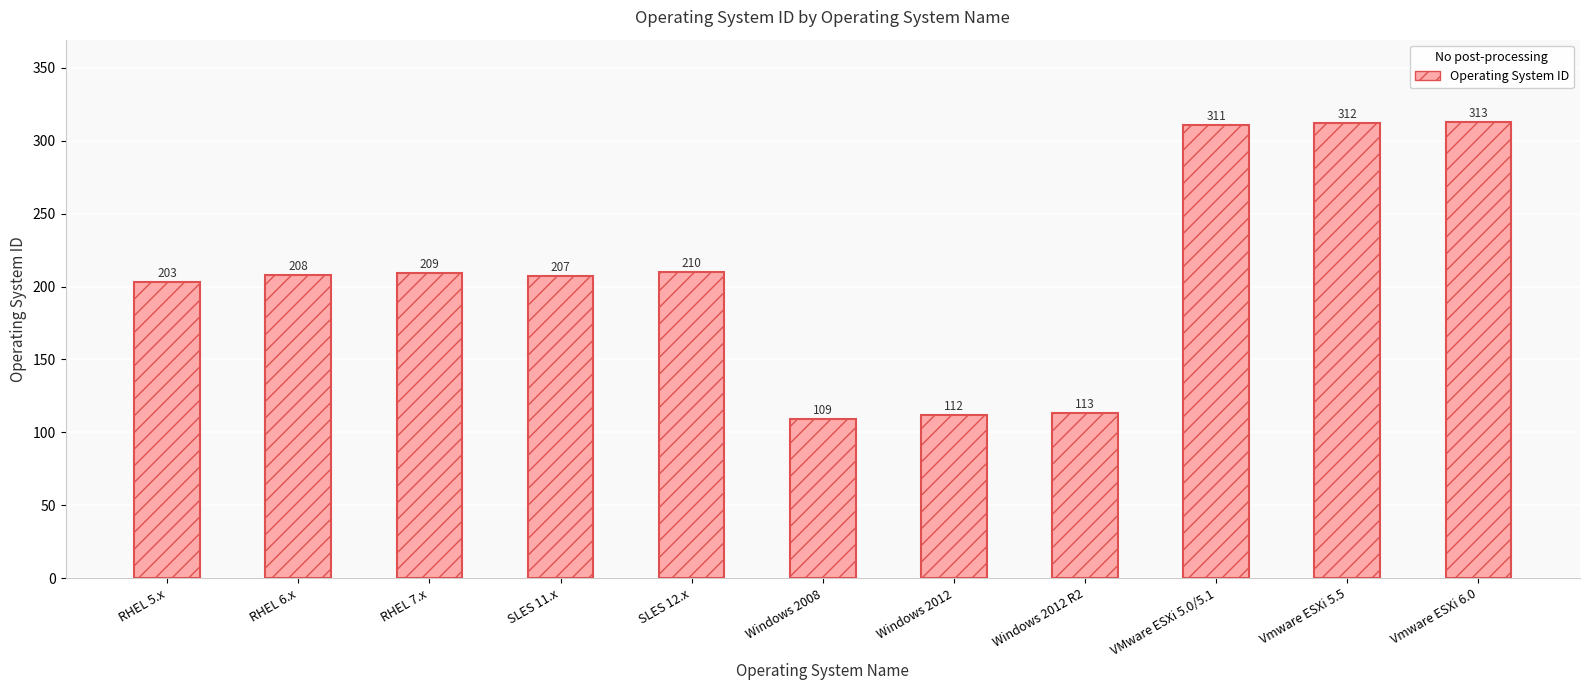

What is the average value?

210